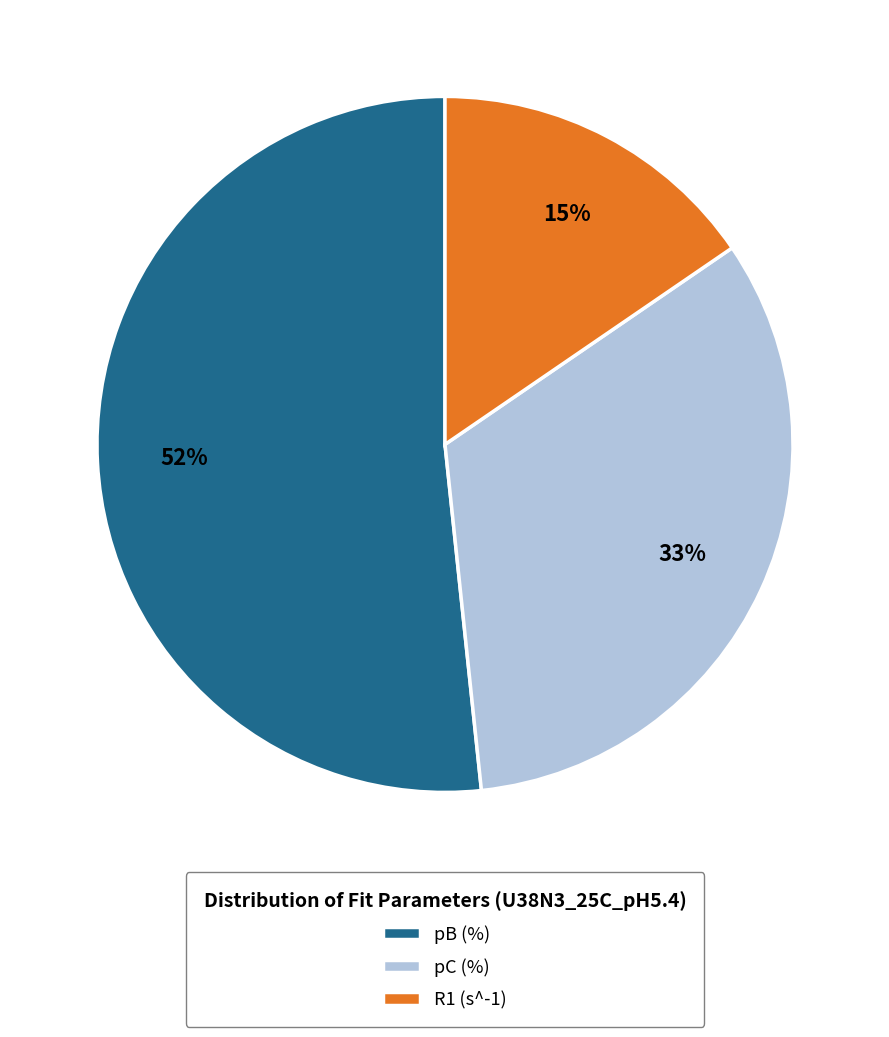

To the nearest percent, what is the combined percentage of R1 (s^-1) and pB (%)?

67%